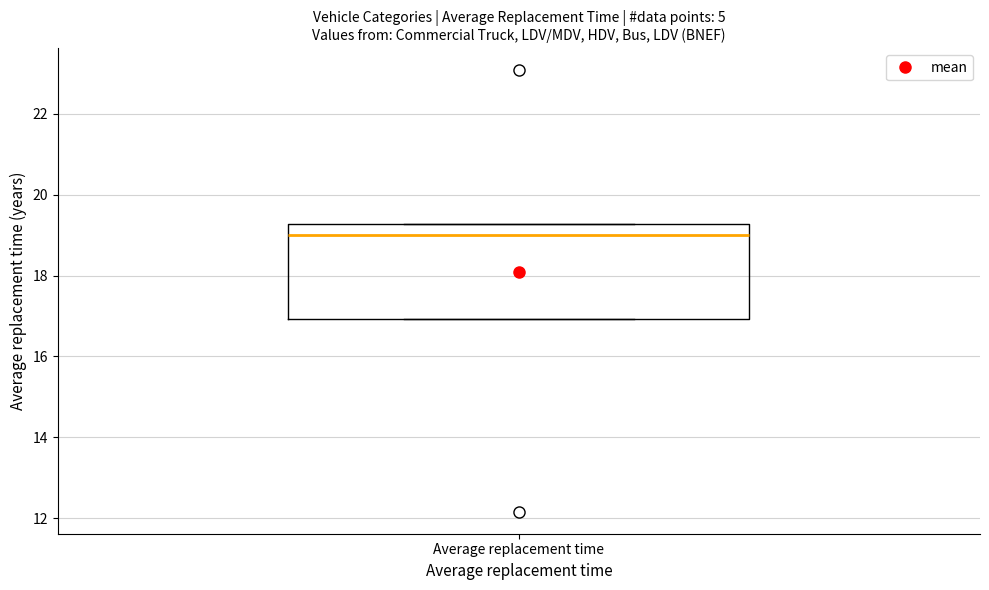

Where is the upper edge of the box for Average replacement time on the y-axis? The values are not printed on the chart, so give them approximately, as read against the axis.

19.2